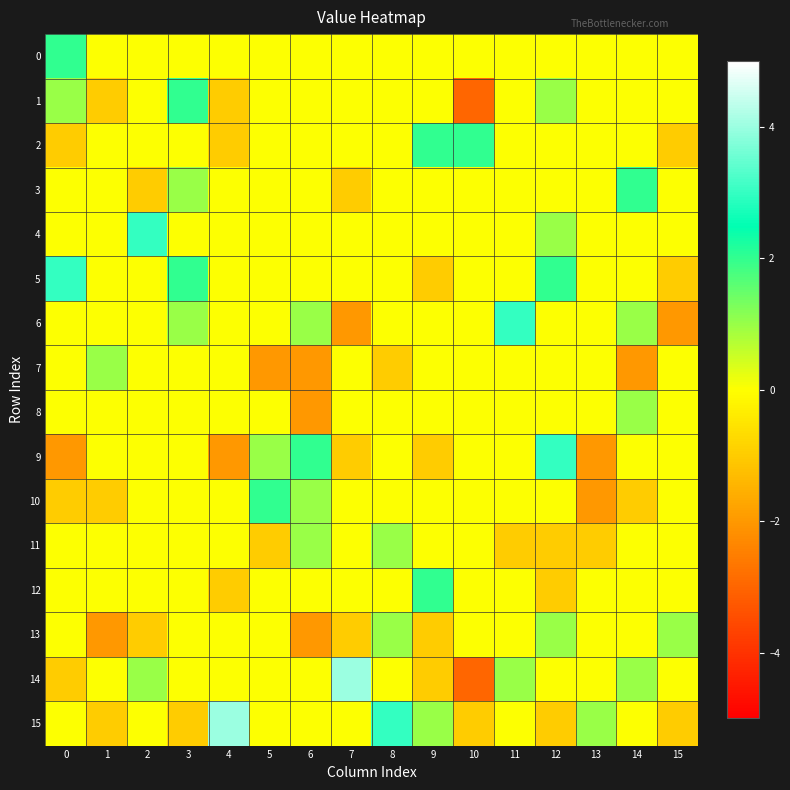

Which series has the largest total across all categories?

5